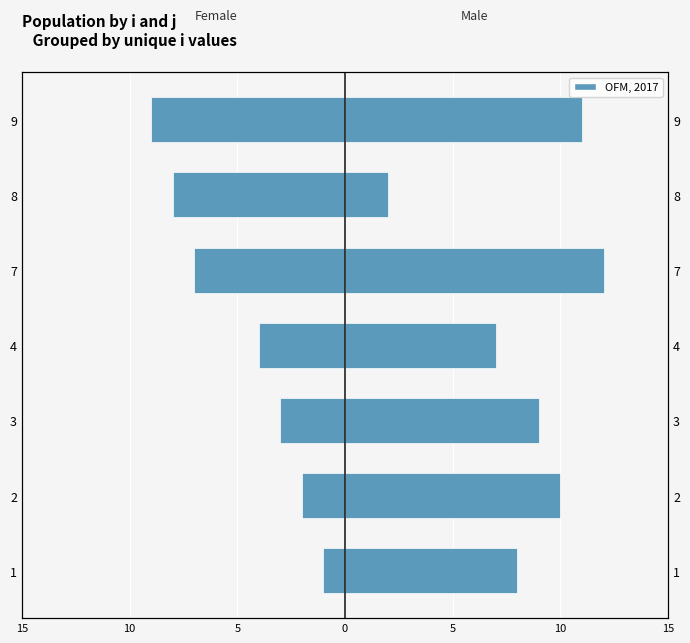

At how many categories does at least one series exceed 0?

7